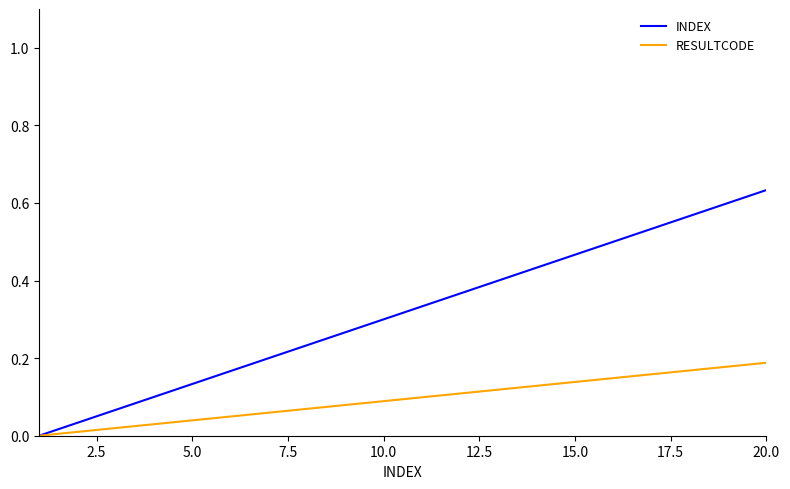

List the series in order of their peak value, lowest first.

RESULTCODE, INDEX